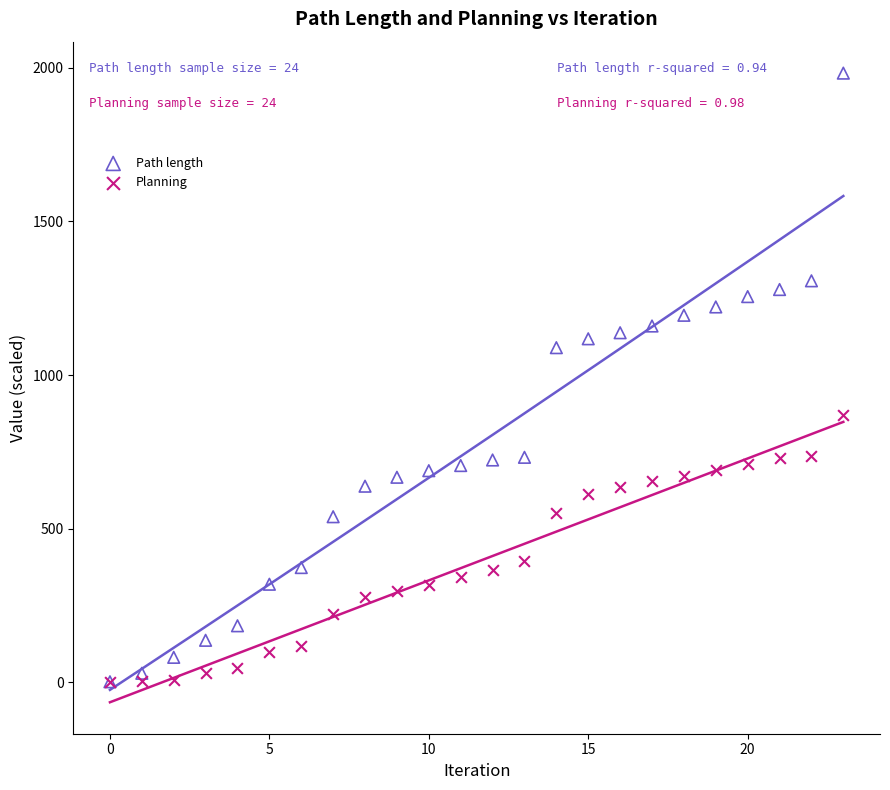

Which series has the widest spread of Y values?

Path length